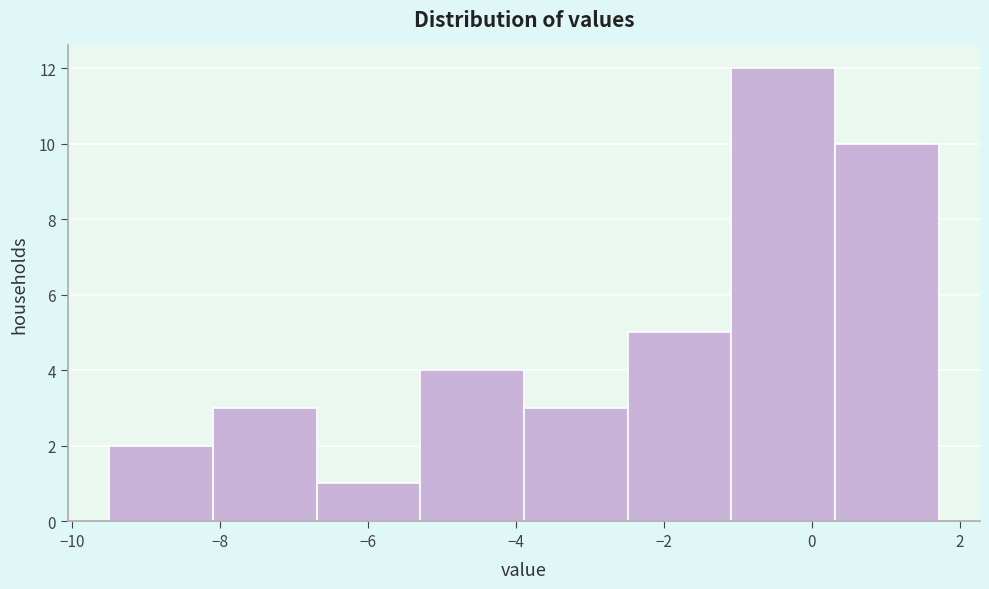

How tall is the bar that spans -9.4 to -8.0 on the x-axis? Neither the bar edges nor the heights are printed on the chart, so give them approximately, as read against the axes.

2